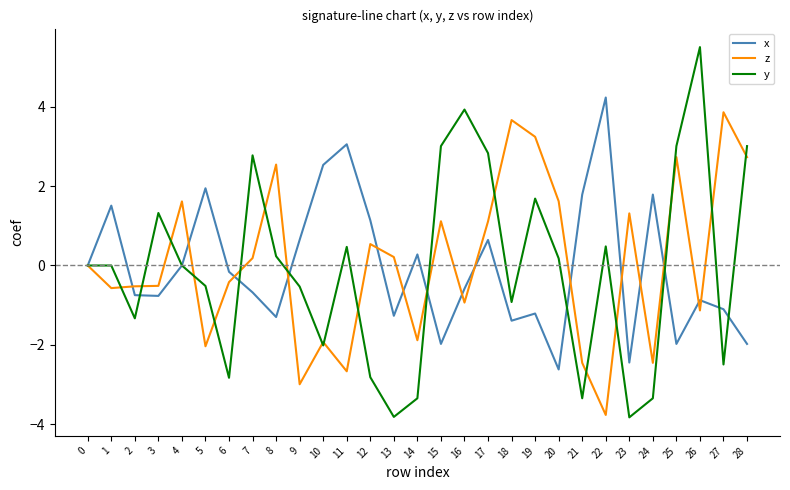

What is the spread (max minus min) of values at 22?

8.0